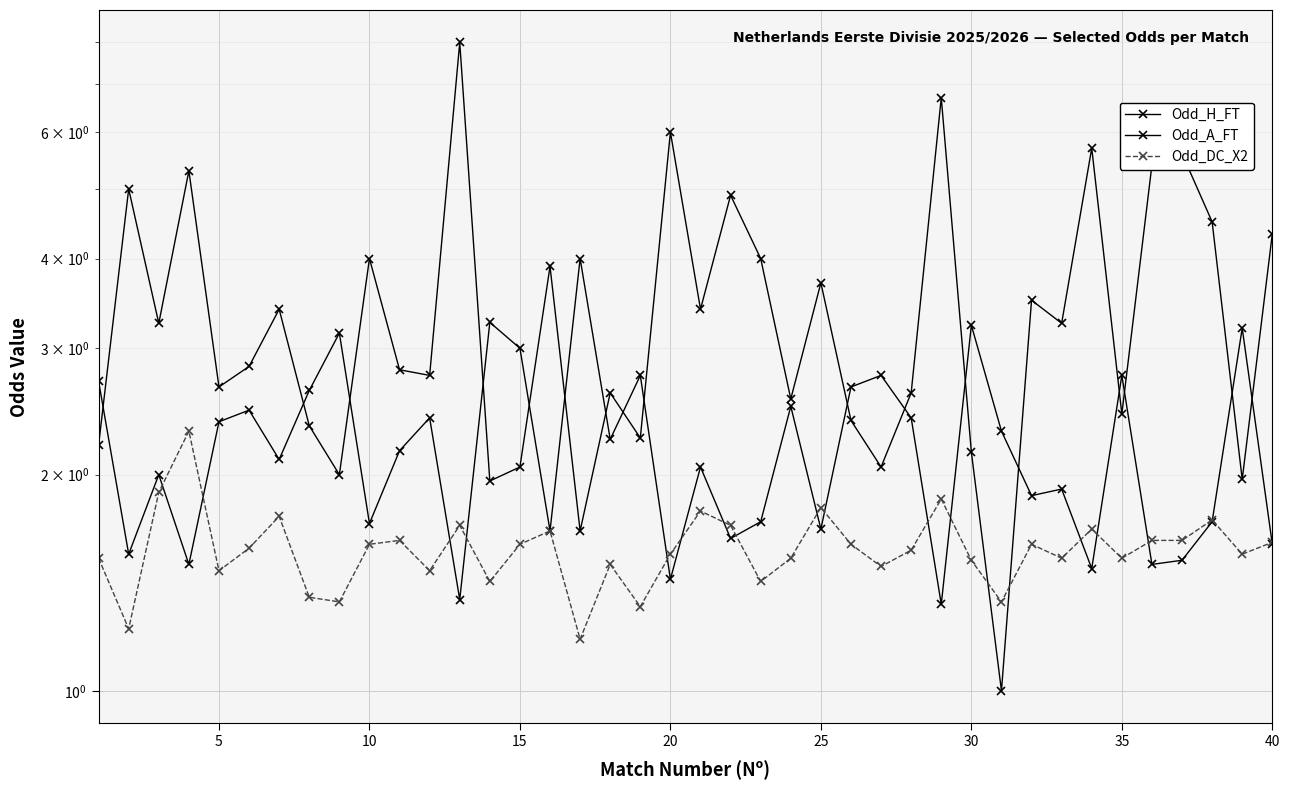

How many intersections are there between Odd_H_FT and Odd_A_FT?

17